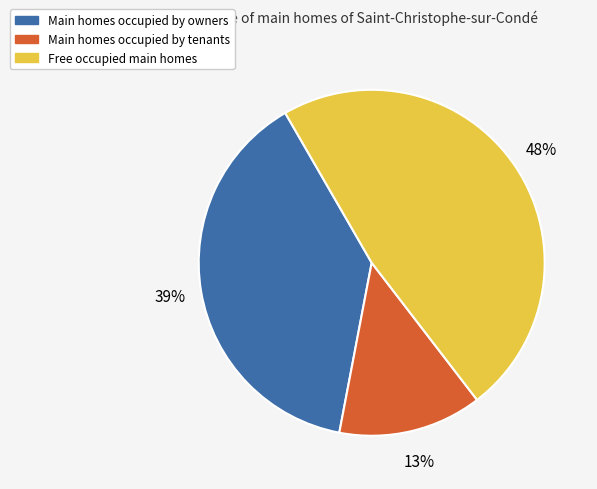

Is there any slice that represents more than half of the pie?

No